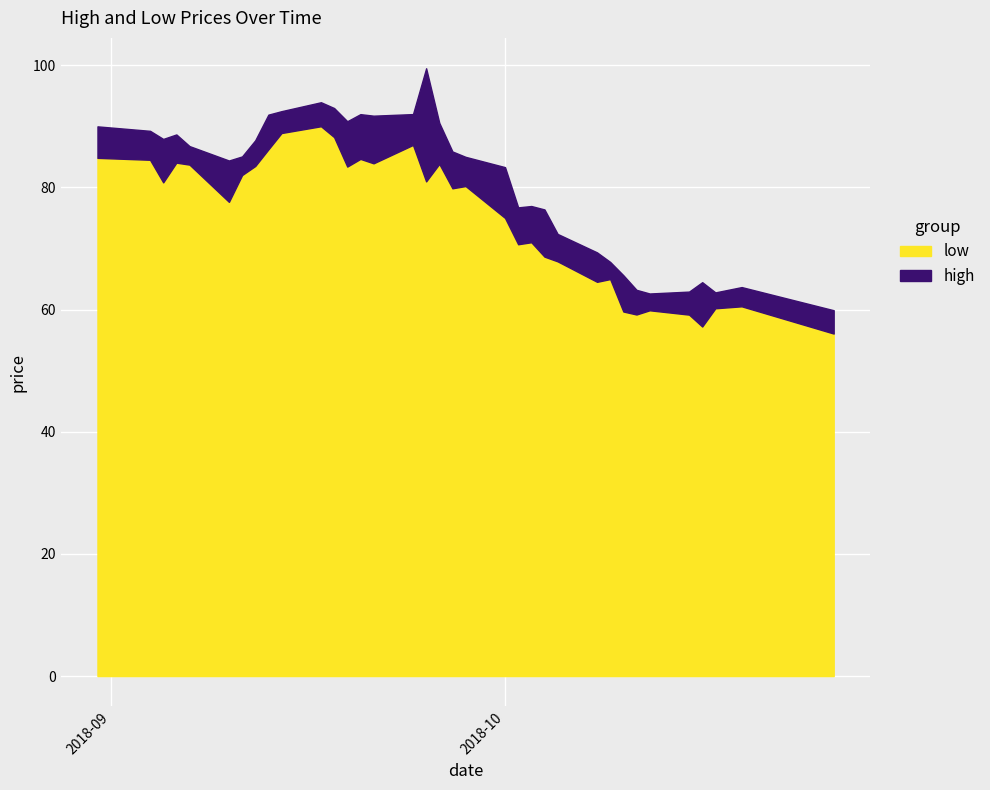

What is the maximum value for low?

90.0